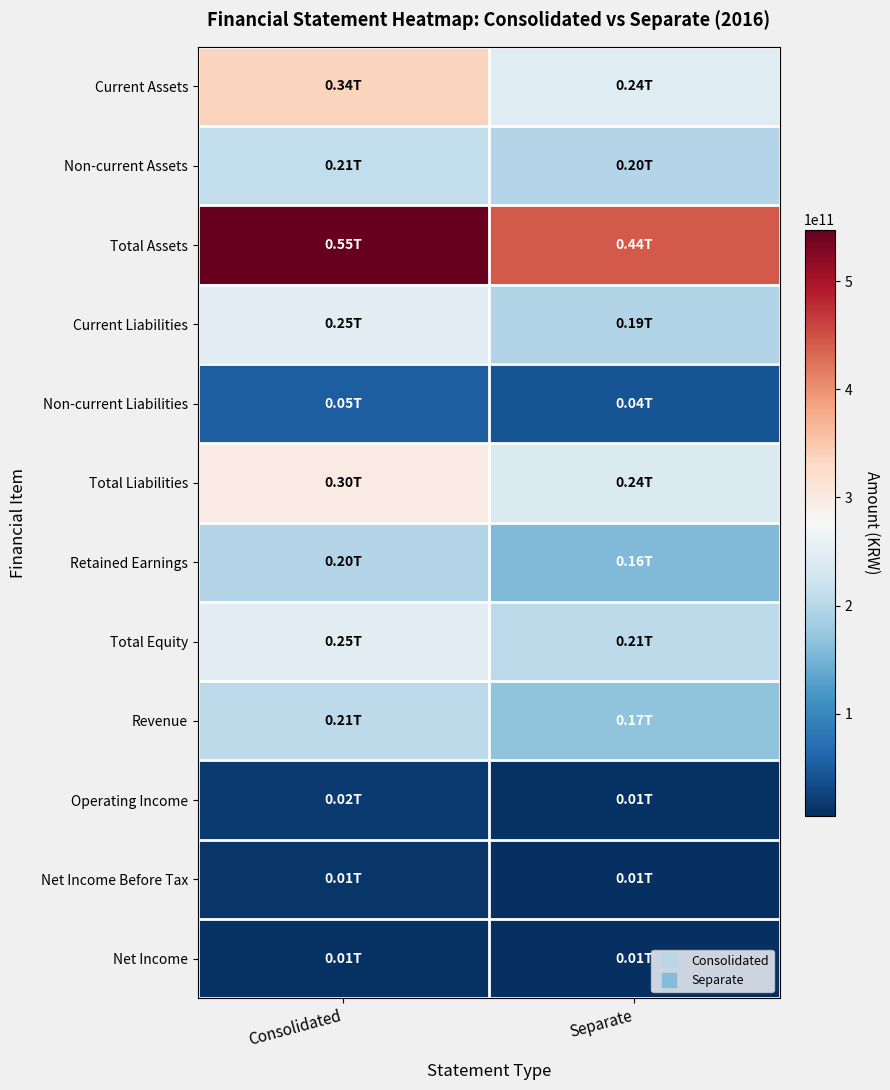

What is the total value across all series at Consolidated?

2386845769503